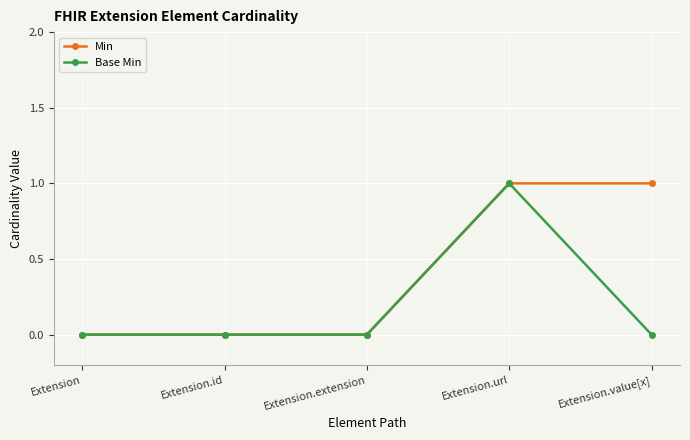

What is the label of the 5th point from the right?

Extension